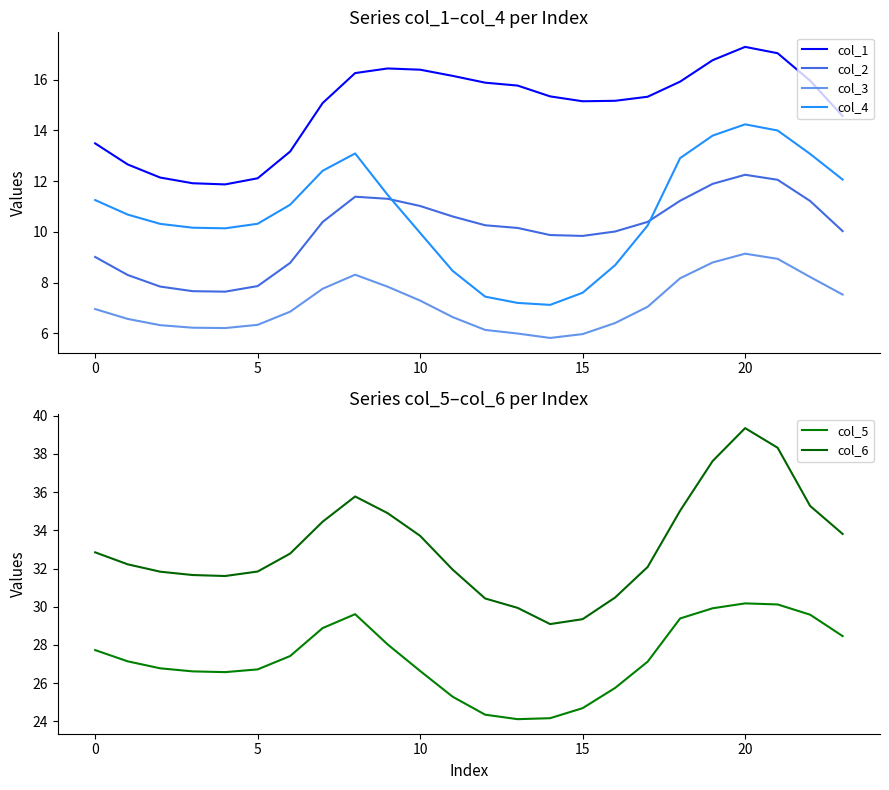

What is the difference between the col_5 values at 9 and 13?

3.9